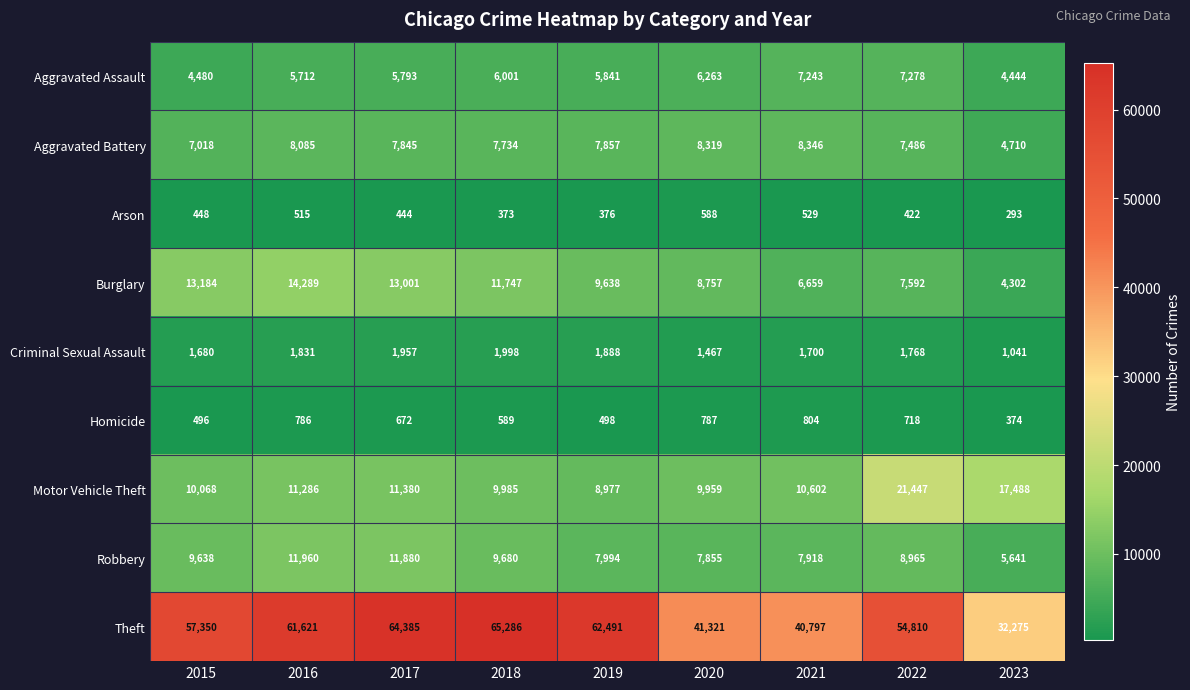

Count the number of categories in the chart.

9